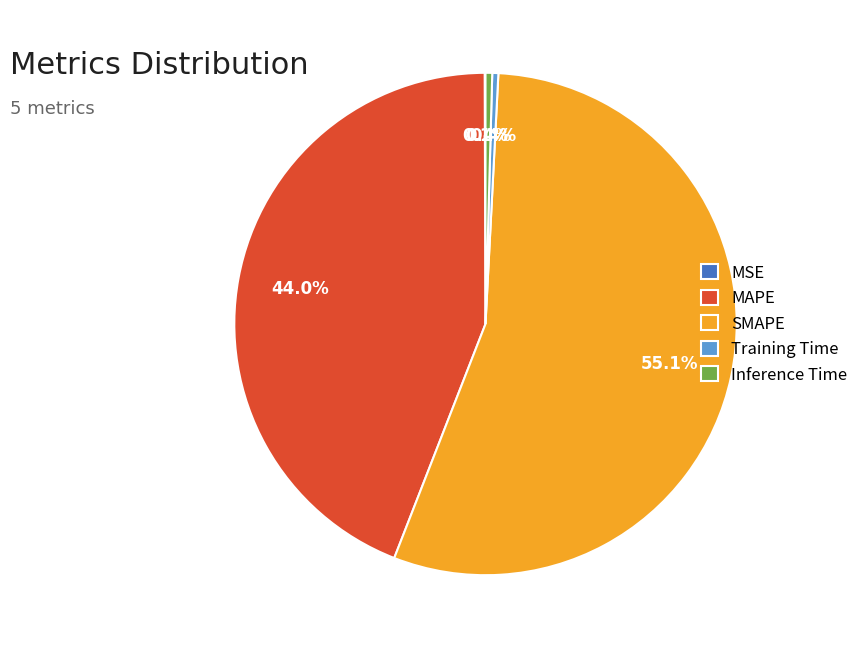

Is the sum of SMAPE and Training Time greater than half?

Yes